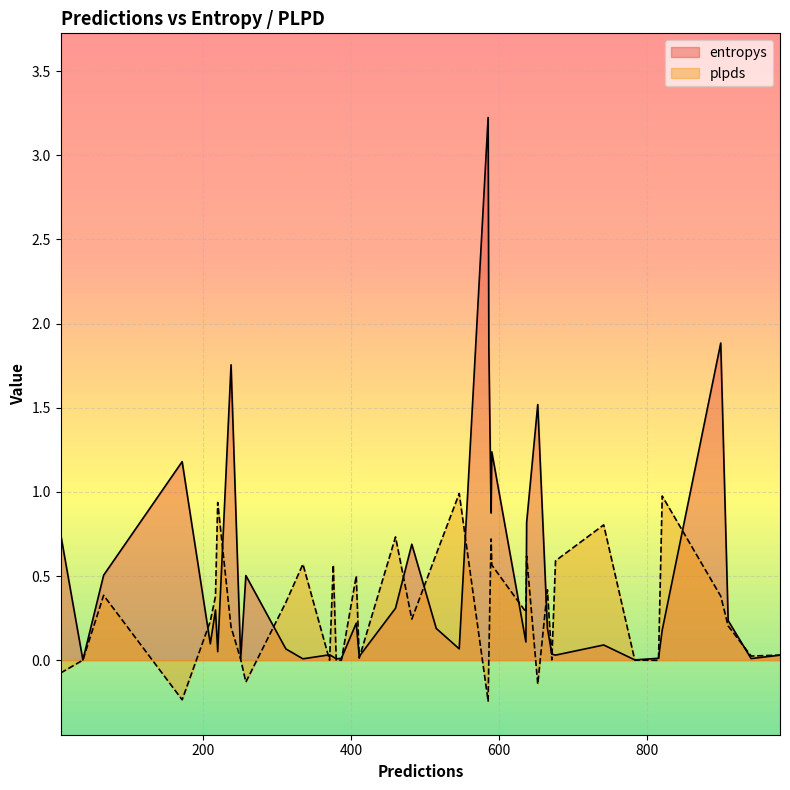

Is it true that plpds equals 0.3 at 636?

True